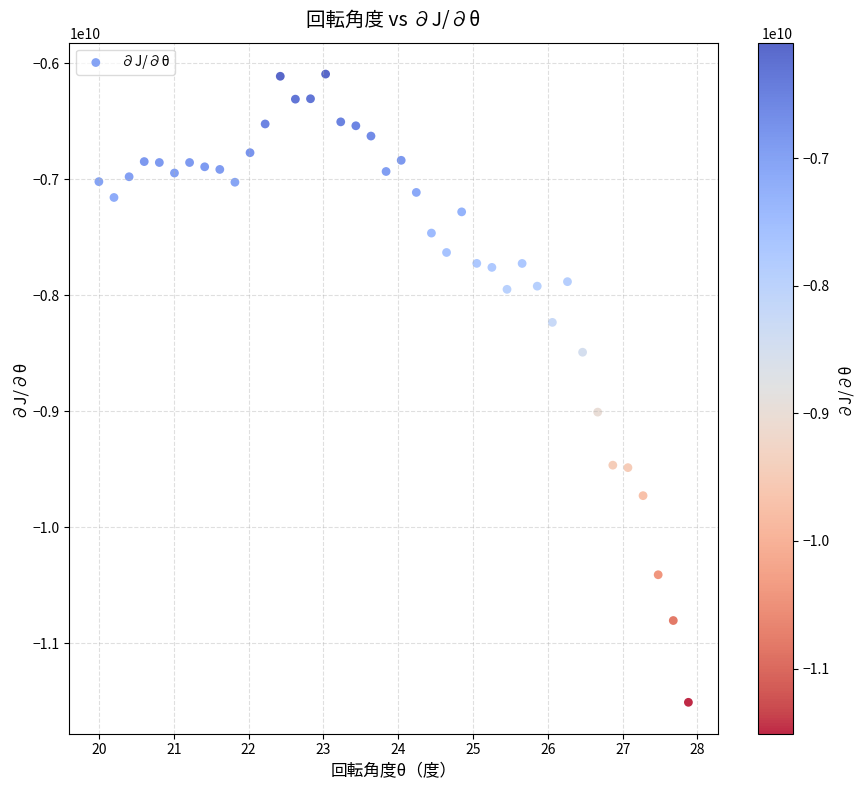

What Y value in the scatter plot is closest to -8802649692?

-9008904374.3